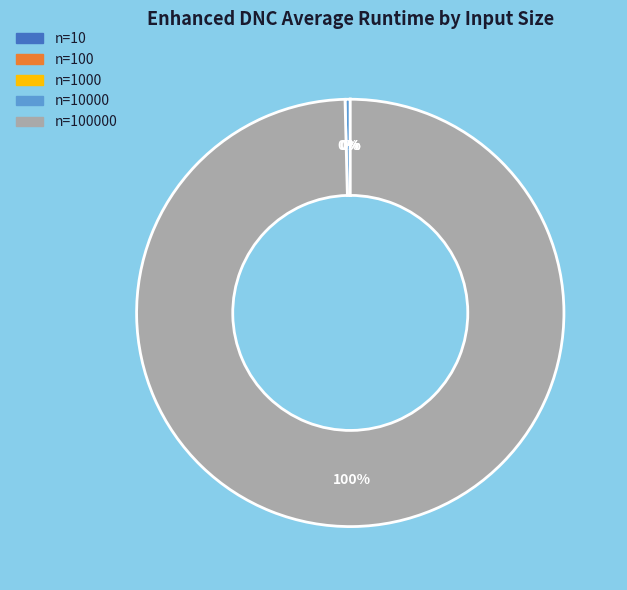

To the nearest percent, what is the difference between the largest and smallest slice percentages?

100%